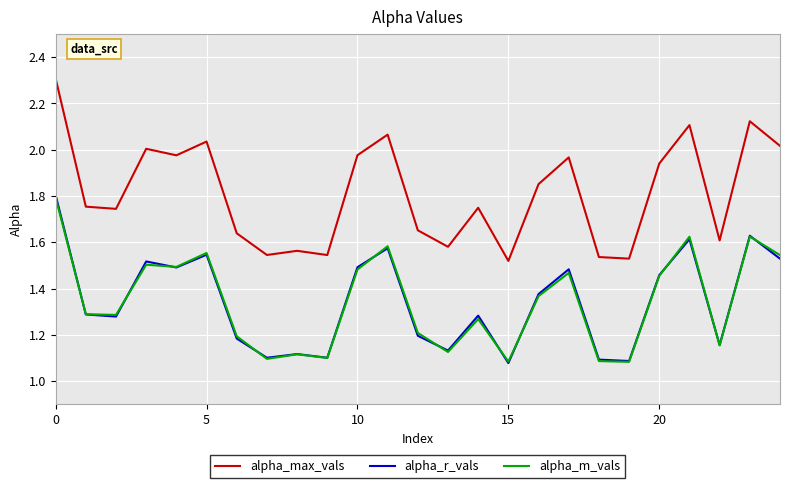

What are all the series names shown in the legend?

alpha_max_vals, alpha_r_vals, alpha_m_vals